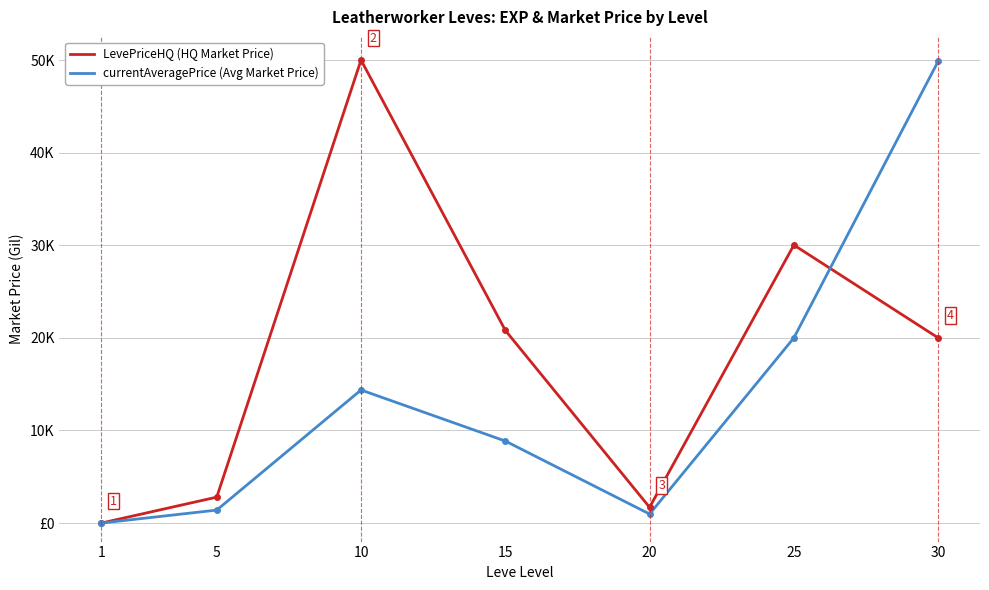

Does the chart display data point markers on the line(s)?

No